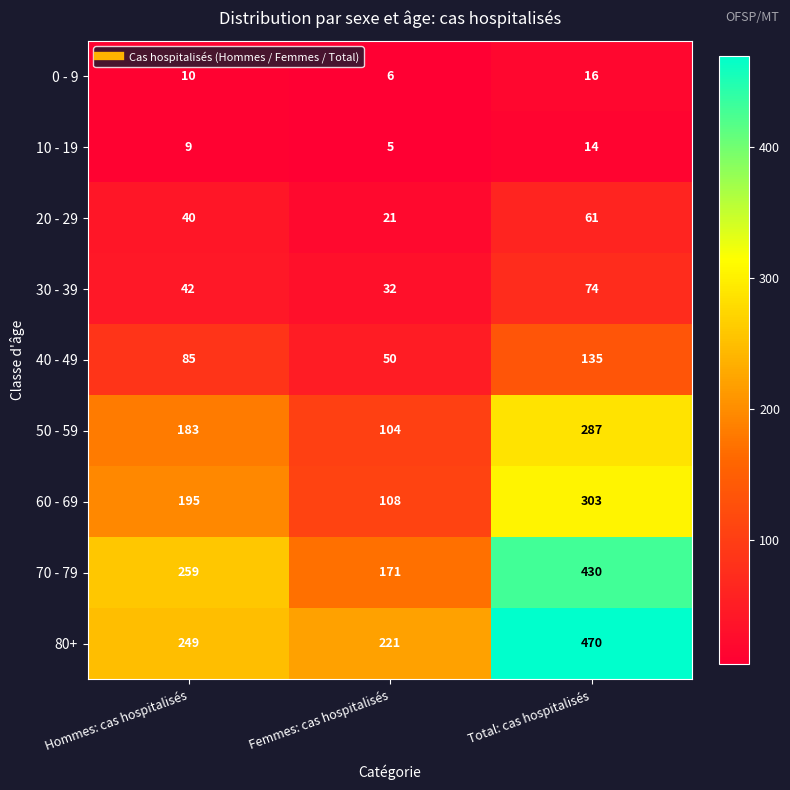

Which label corresponds to the largest value in the chart?

Total: cas hospitalisés